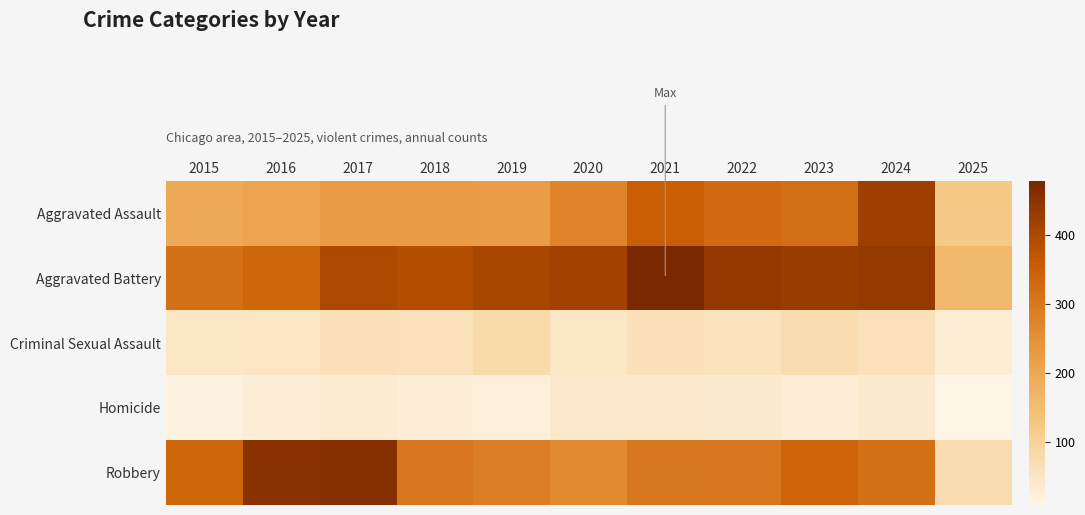

At how many categories does at least one series exceed 387?

9